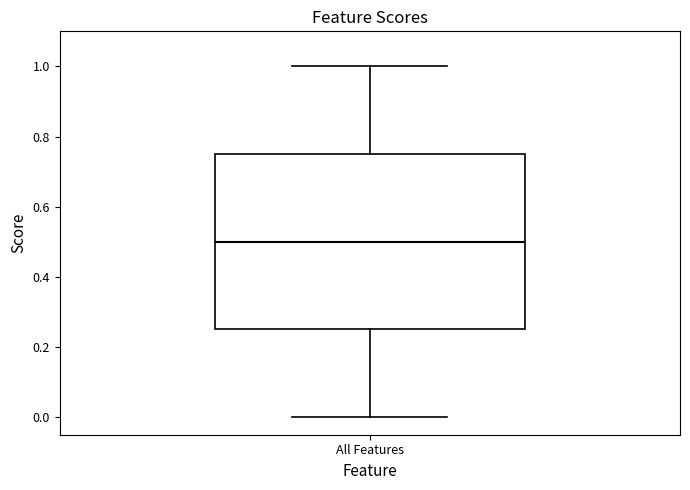

Where is the lower edge of the box for All Features on the y-axis? The values are not printed on the chart, so give them approximately, as read against the axis.

0.26